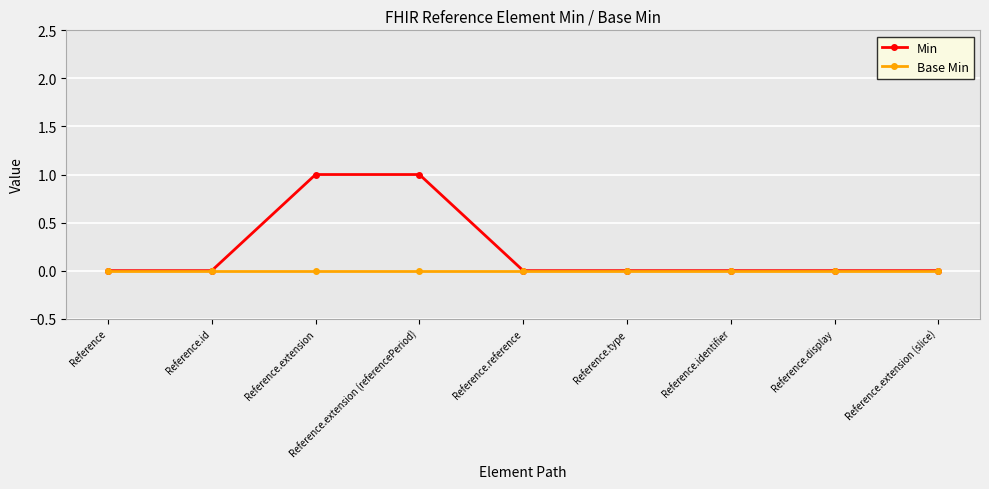

The Min series shows -1 at Reference. True or false?

False